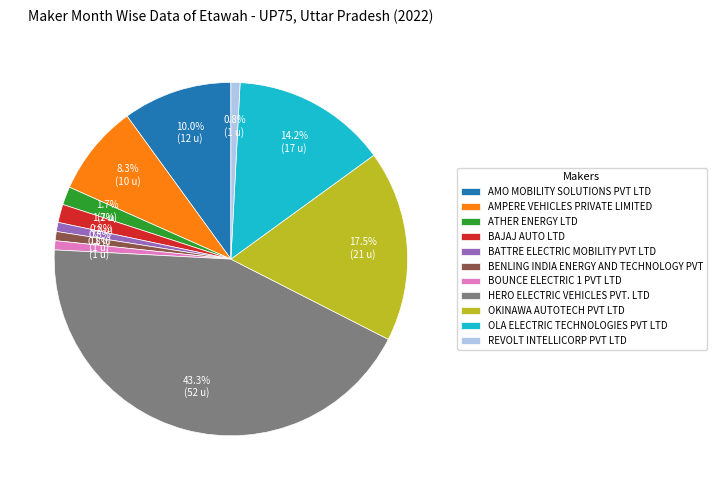

What portion of the pie excludes BENLING INDIA ENERGY AND TECHNOLOGY PVT?

99.2%